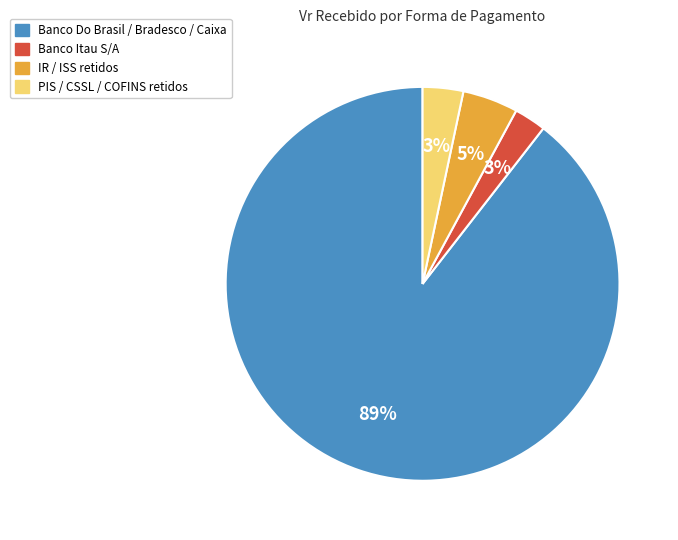

What is the largest slice in the pie chart?

Banco Do Brasil / Bradesco / Caixa